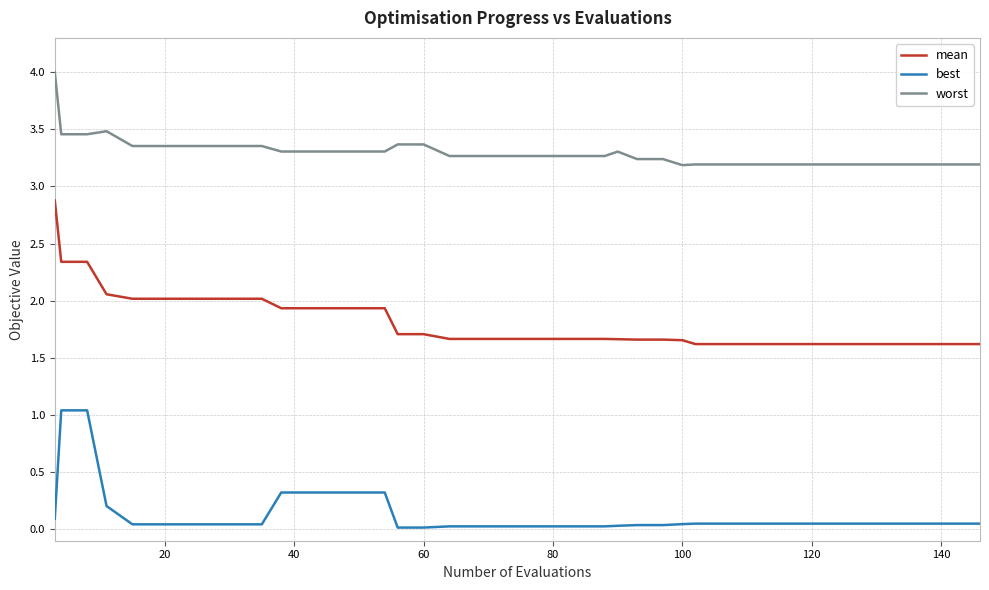

Which series has the largest total across all categories?

worst